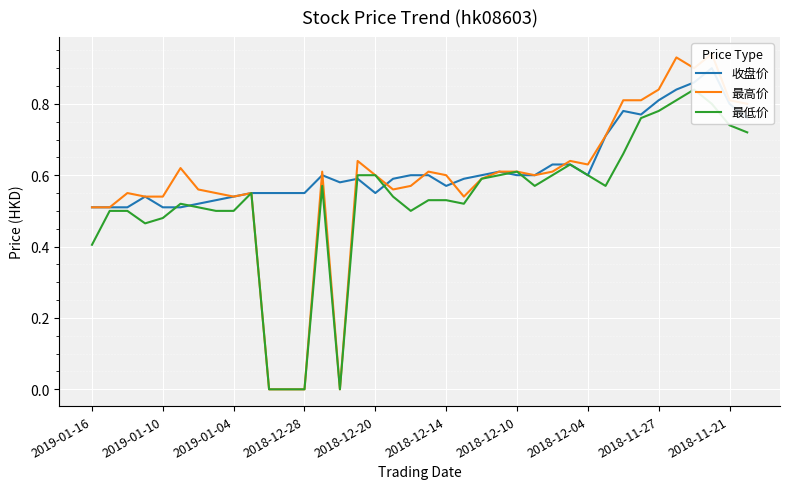

Rank the series by their average value, from lowest to highest.

最低价, 最高价, 收盘价